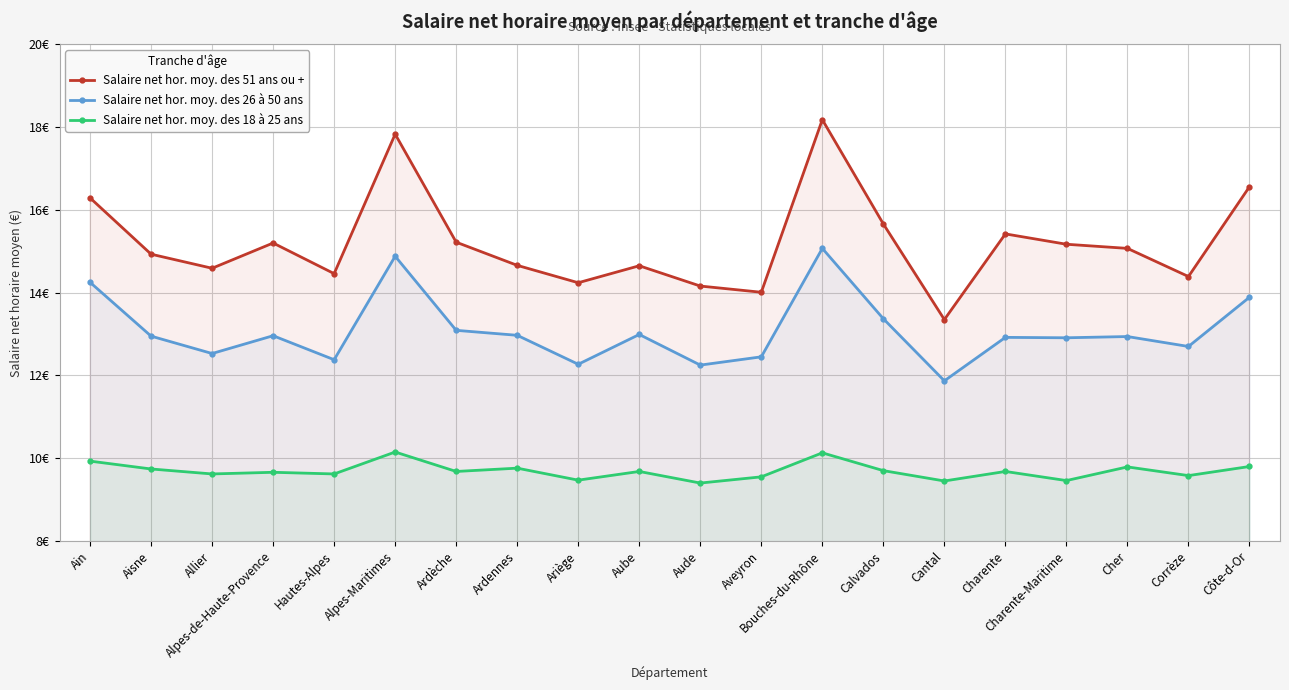

In Salaire net hor. moy. des 26 à 50 ans, how many points are higher than both neighbors (excluding endpoints)?

6